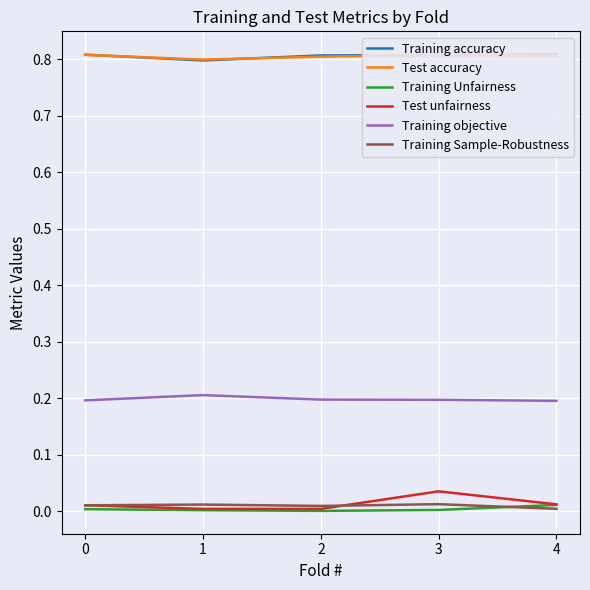

What are all the series names shown in the legend?

Training accuracy, Test accuracy, Training Unfairness, Test unfairness, Training objective, Training Sample-Robustness